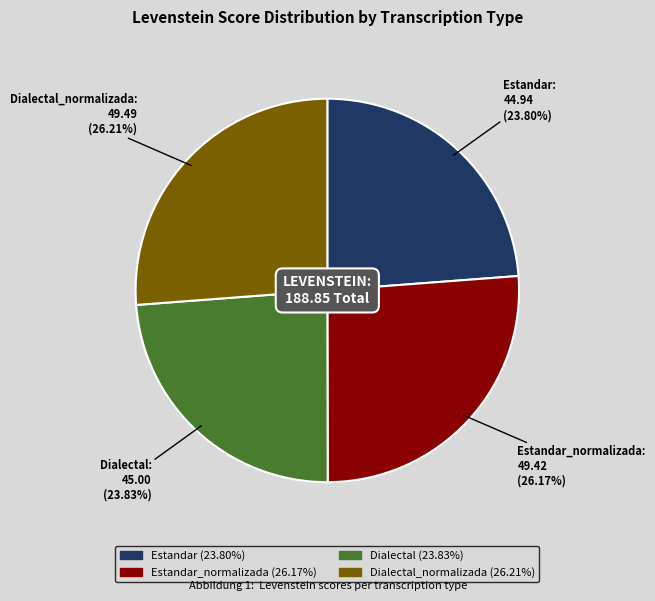

Does any single category account for the majority?

No